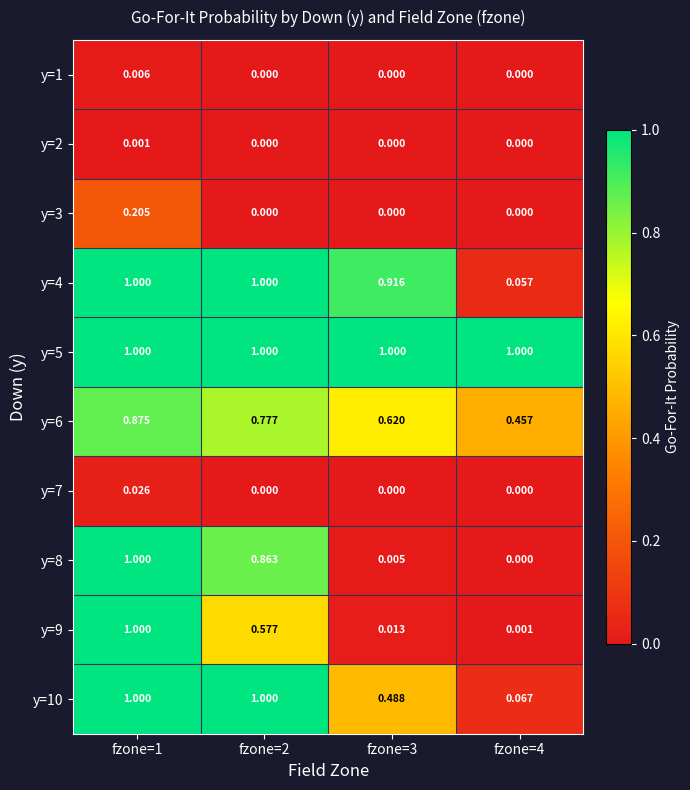

Is the value of y=3 at fzone=1 greater than the value of y=1 at fzone=1?

Yes